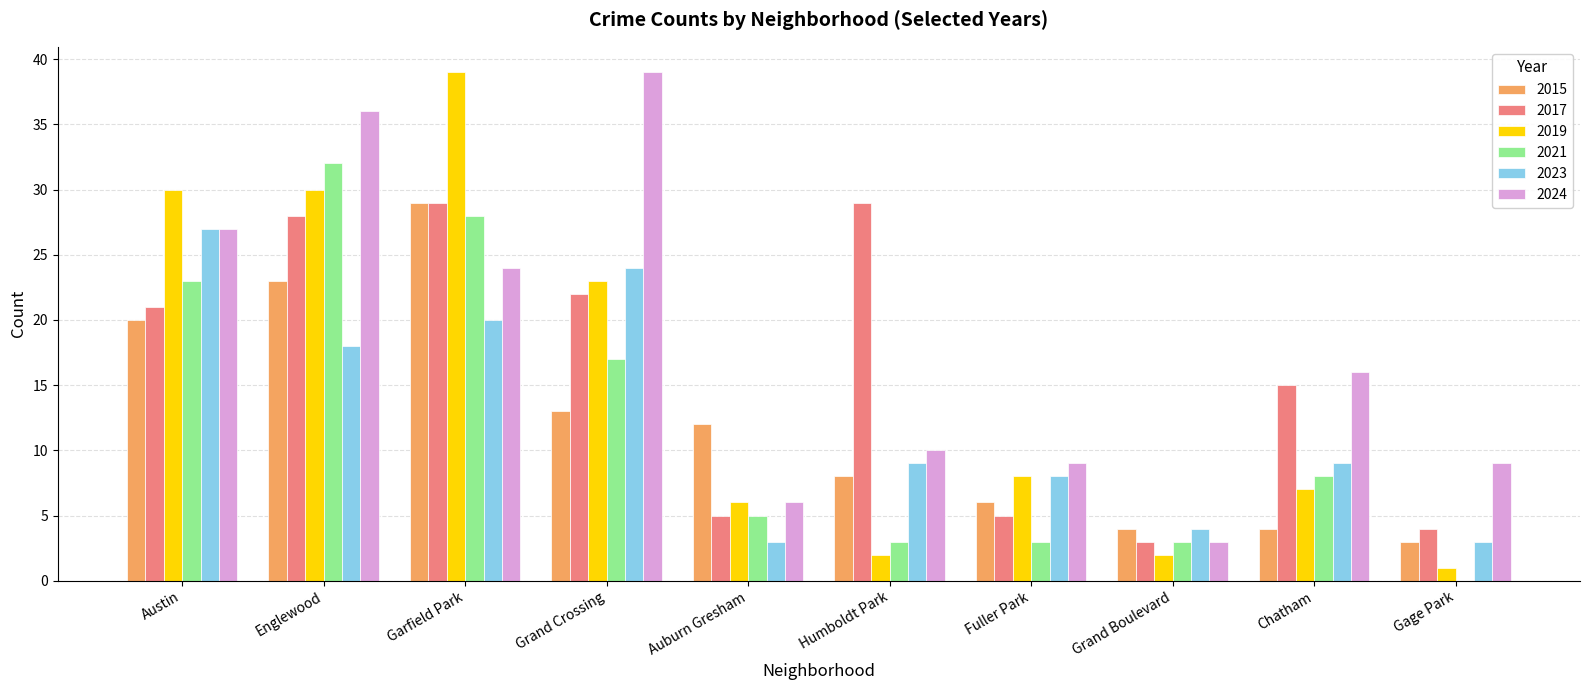

Is it true that 2019 equals 2 at Grand Boulevard?

True